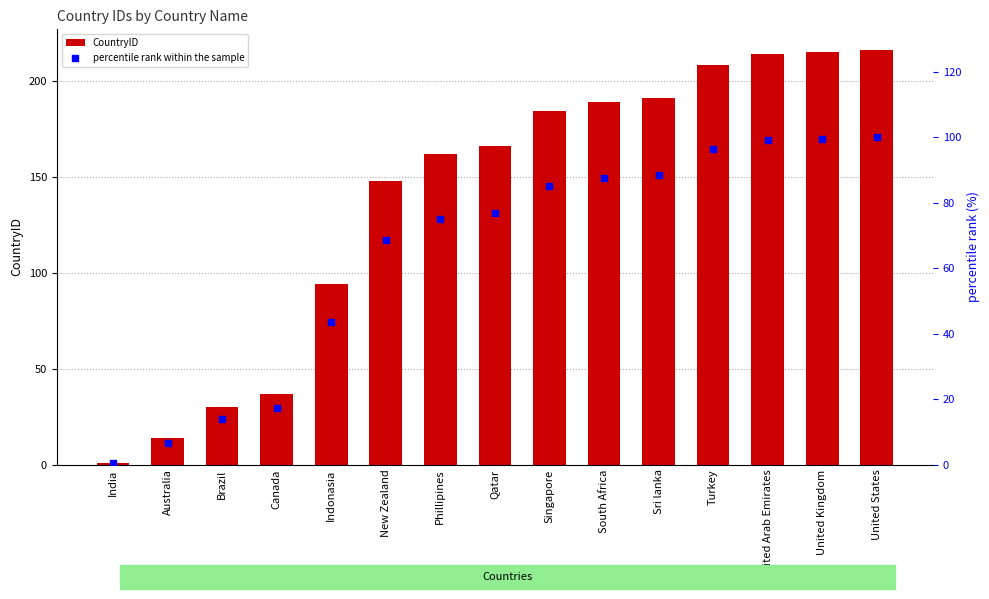

Is the value of CountryID at Indonasia greater than the value of percentile rank within the sample at Turkey?

No